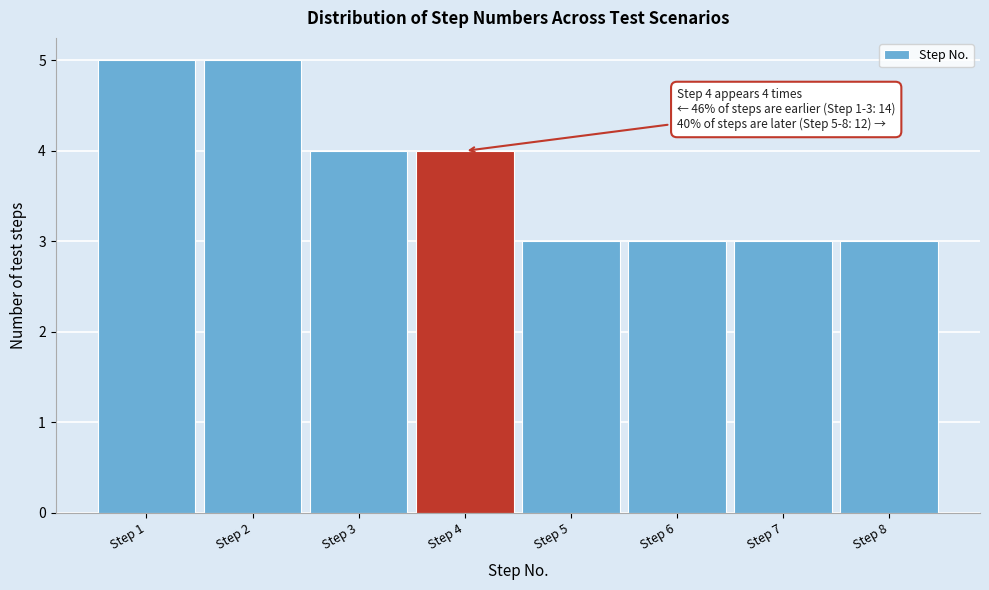

Reading left to right, extract all data points from this chart.

5	5	4	4	3	3	3	3